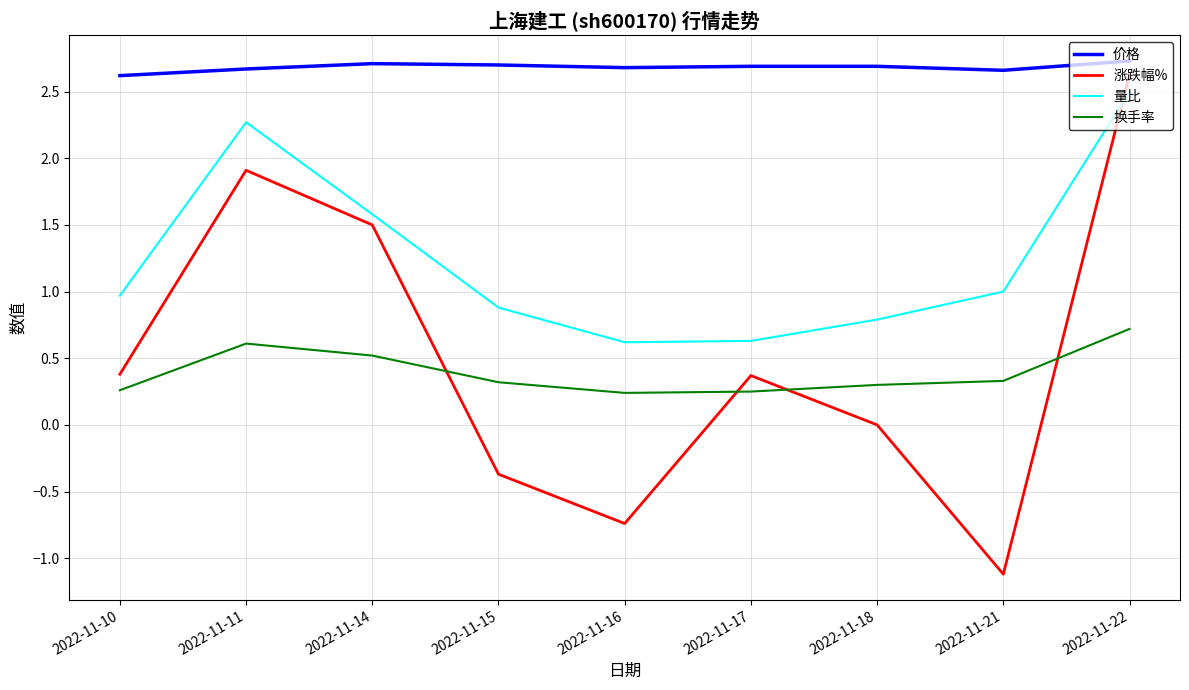

How many intersections are there between 量比 and 涨跌幅%?

1